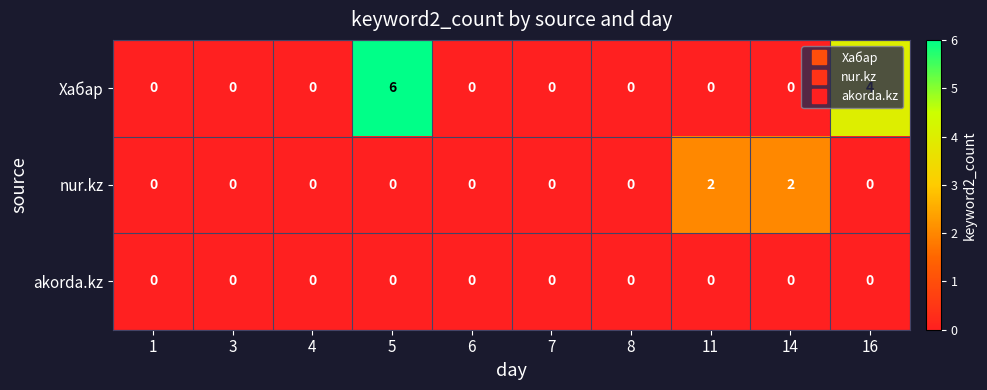

Rank the series by their maximum value, from highest to lowest.

Хабар, nur.kz, akorda.kz